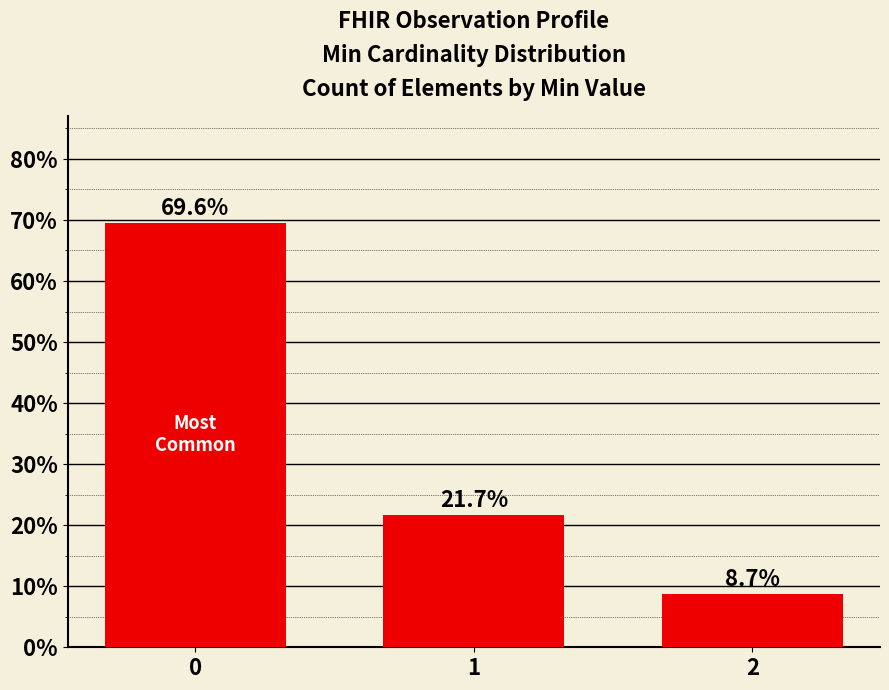

Count the number of data series in this chart.

1